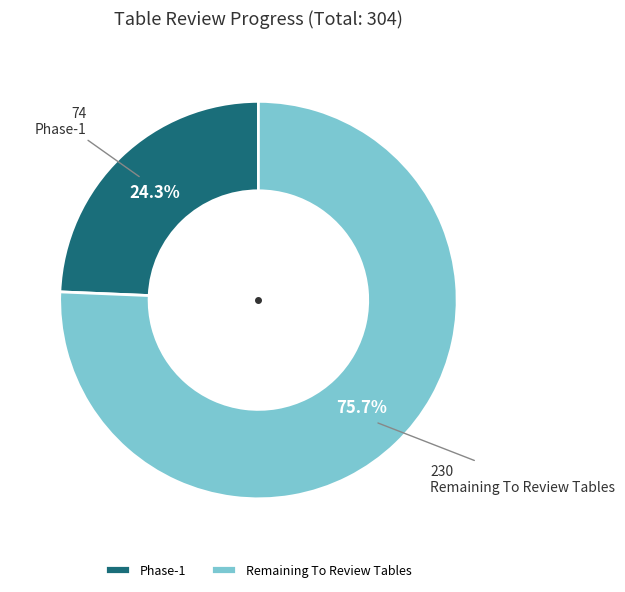

To the nearest percent, what is the combined percentage of Phase-1 and Remaining To Review Tables?

100%